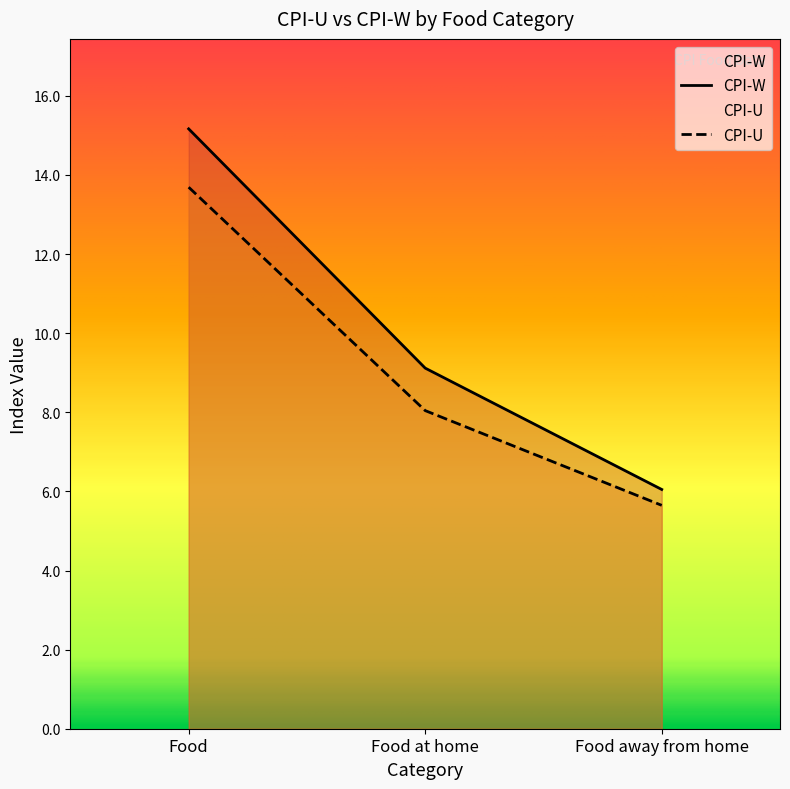

How many lines are shown in the chart?

2